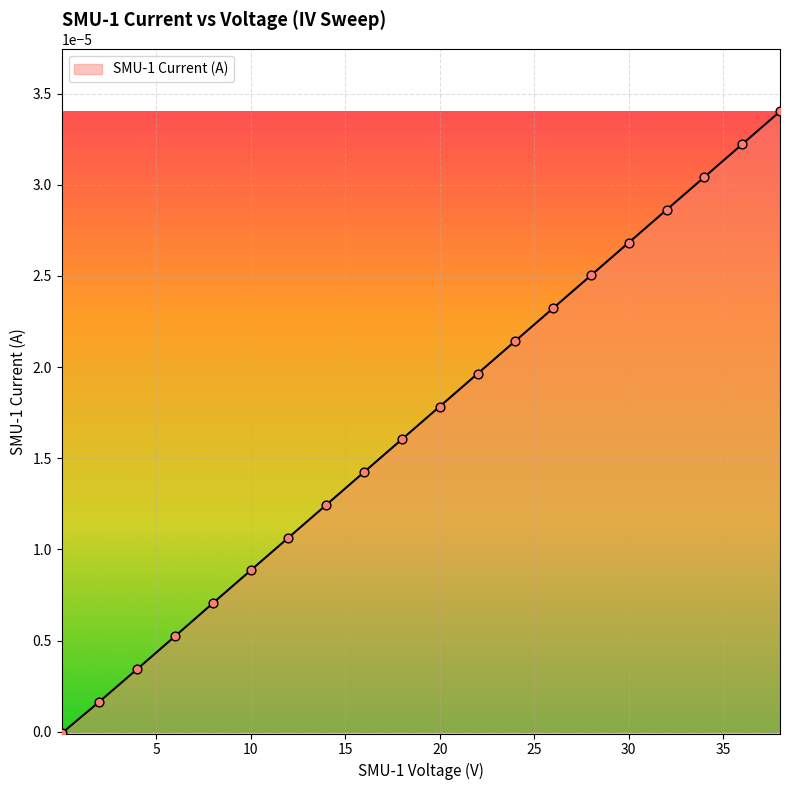

Does the chart have visible grid lines?

Yes